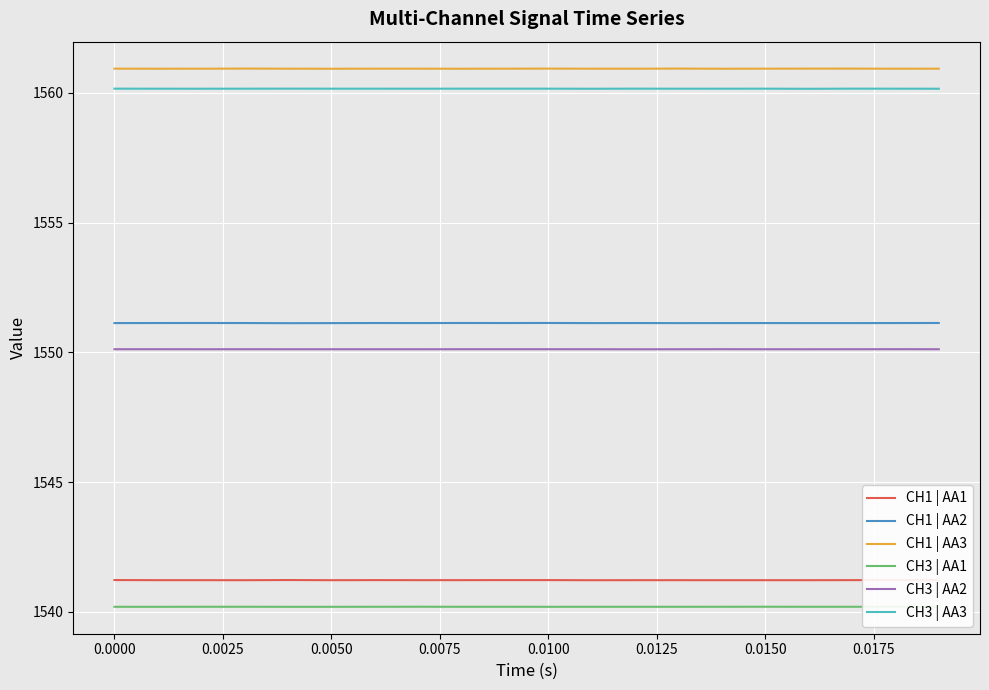

What is the minimum value for CH1 | AA2?

1551.1